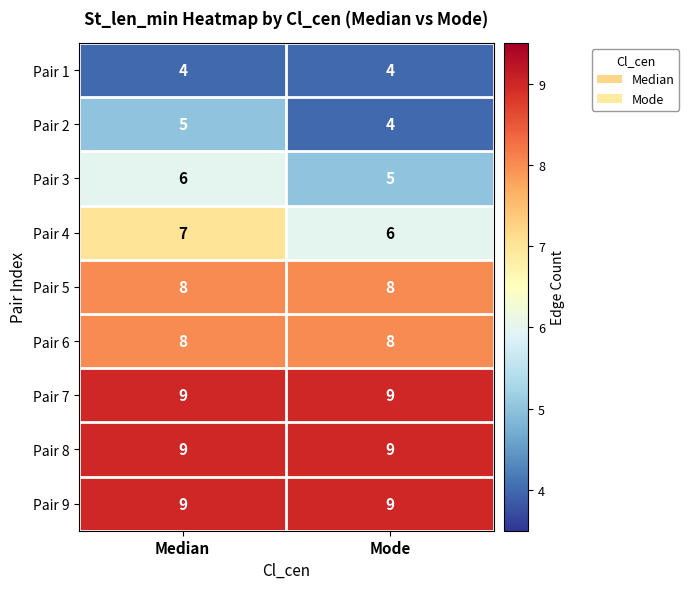

What is the minimum value shown in the chart?

4